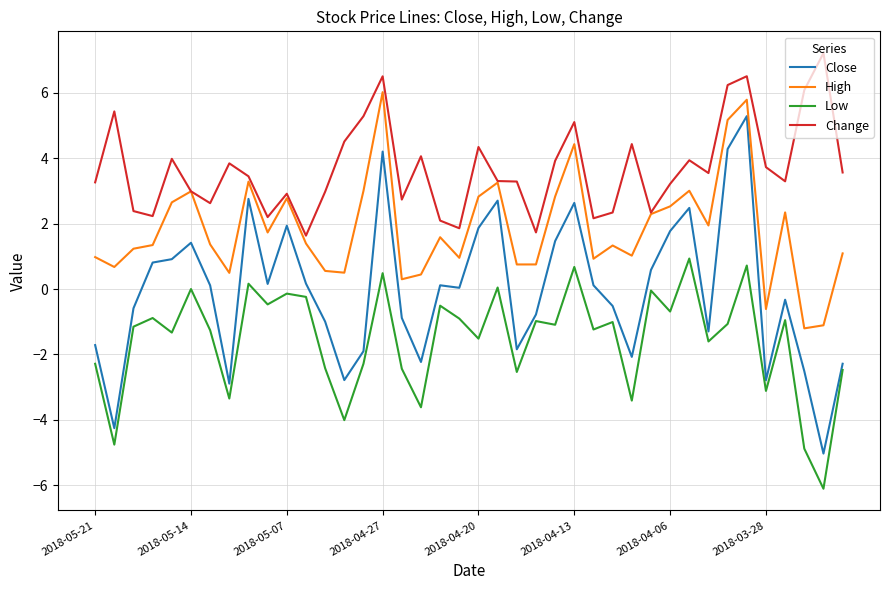

Which series has the largest range (max minus min)?

Close